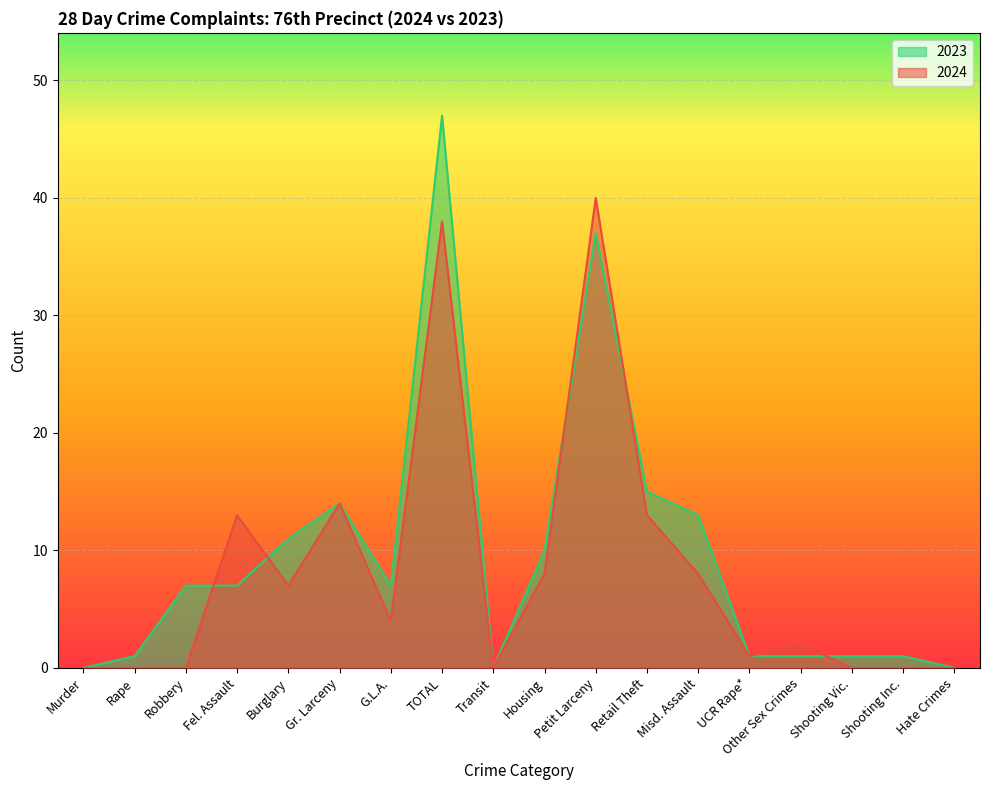

What is the total value across all series at Burglary?

18